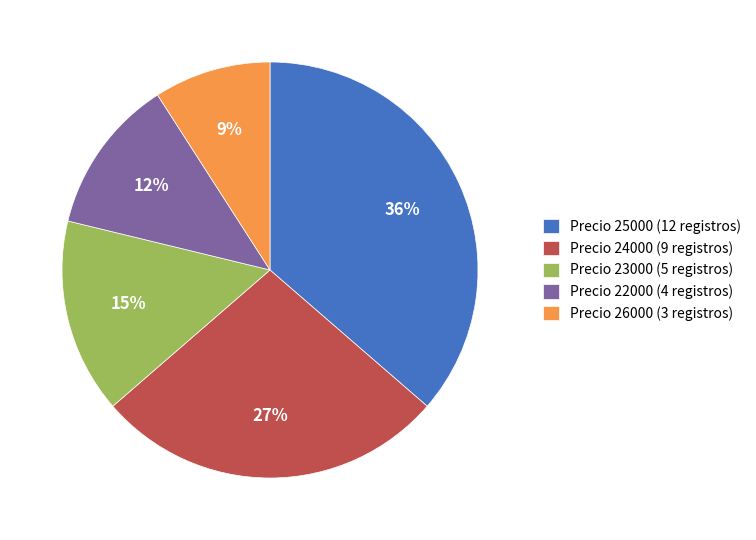

Is there a majority slice in this chart?

No